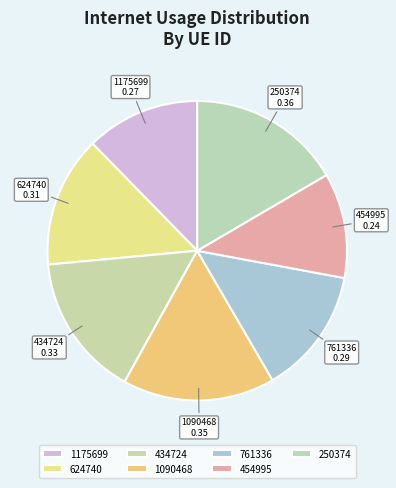

Combined, do 624740 and 1090468 account for over 50%?

No